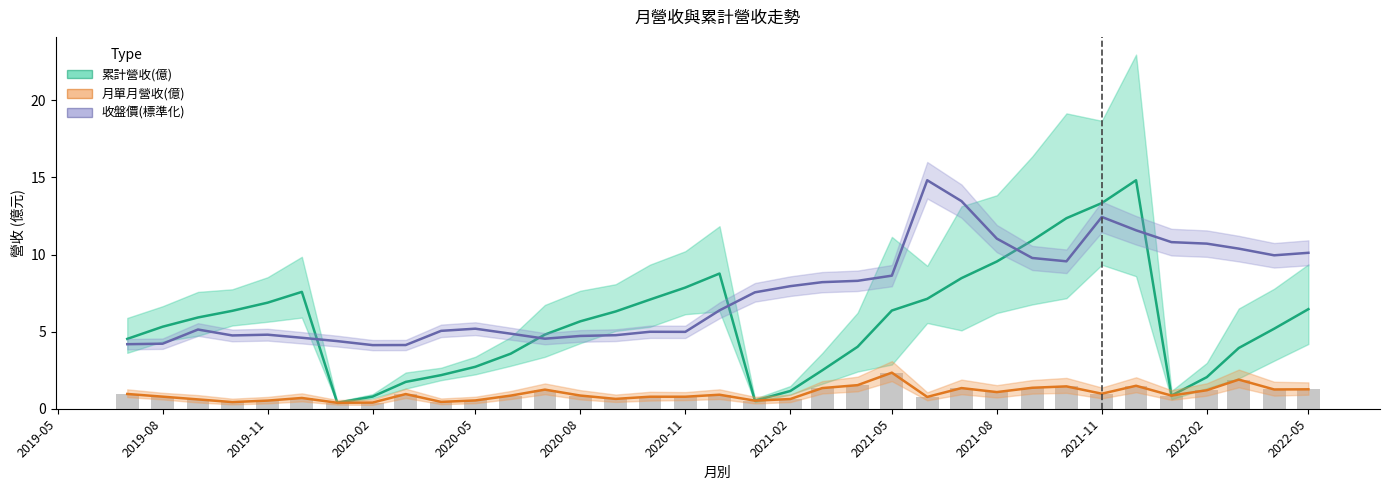

Which series has the largest total across all categories?

收盤價(標準化)